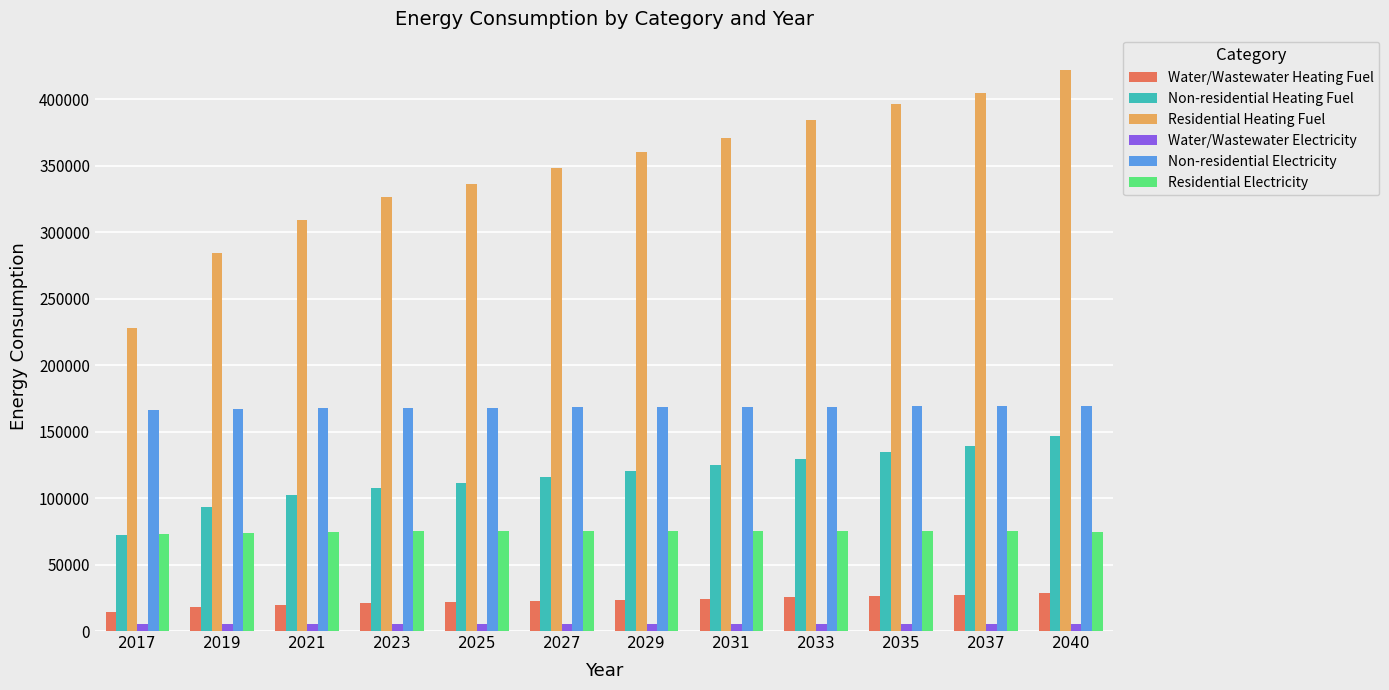

How many values in the Residential Heating Fuel series are below 359879?

6